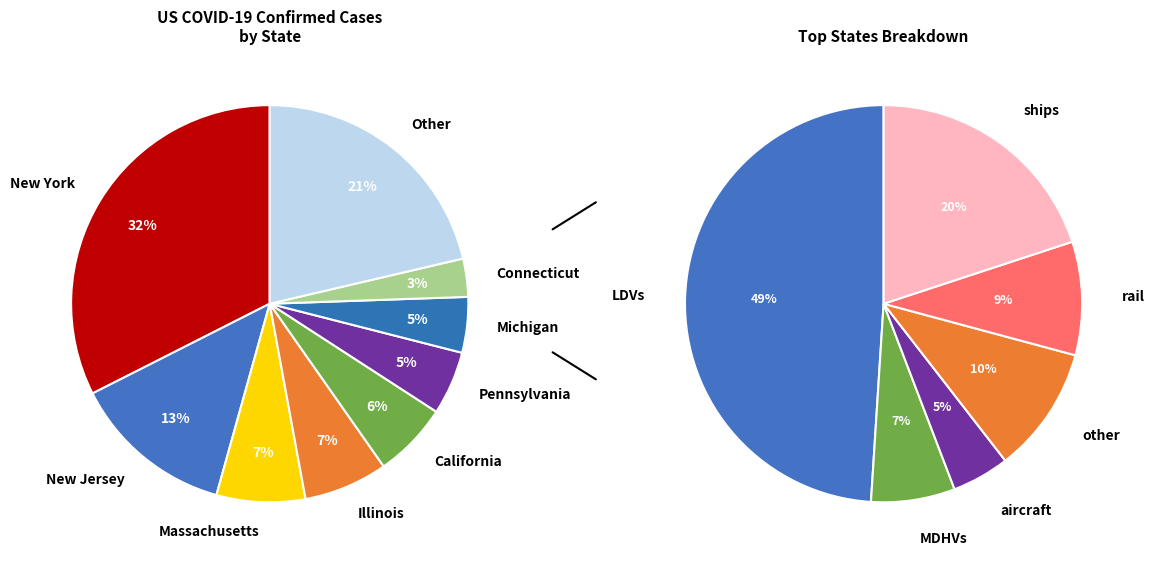

To the nearest percent, what is the combined percentage of Massachusetts and Pennsylvania?

12%